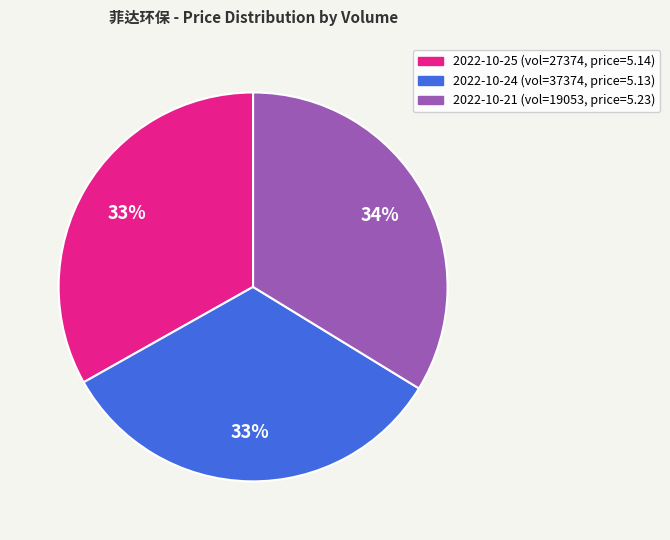

To the nearest percent, what is the average slice percentage?

33%